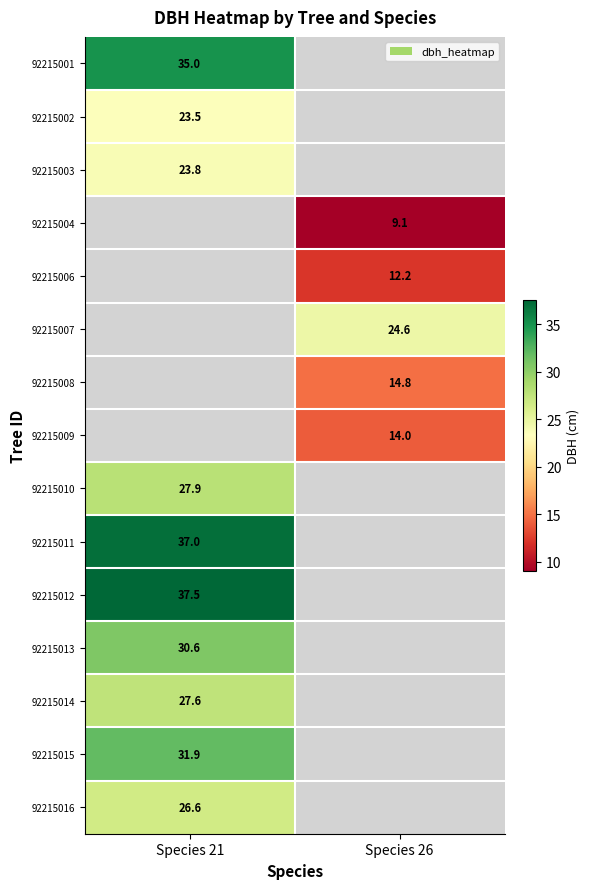

What is the maximum value for 92215015?

31.9